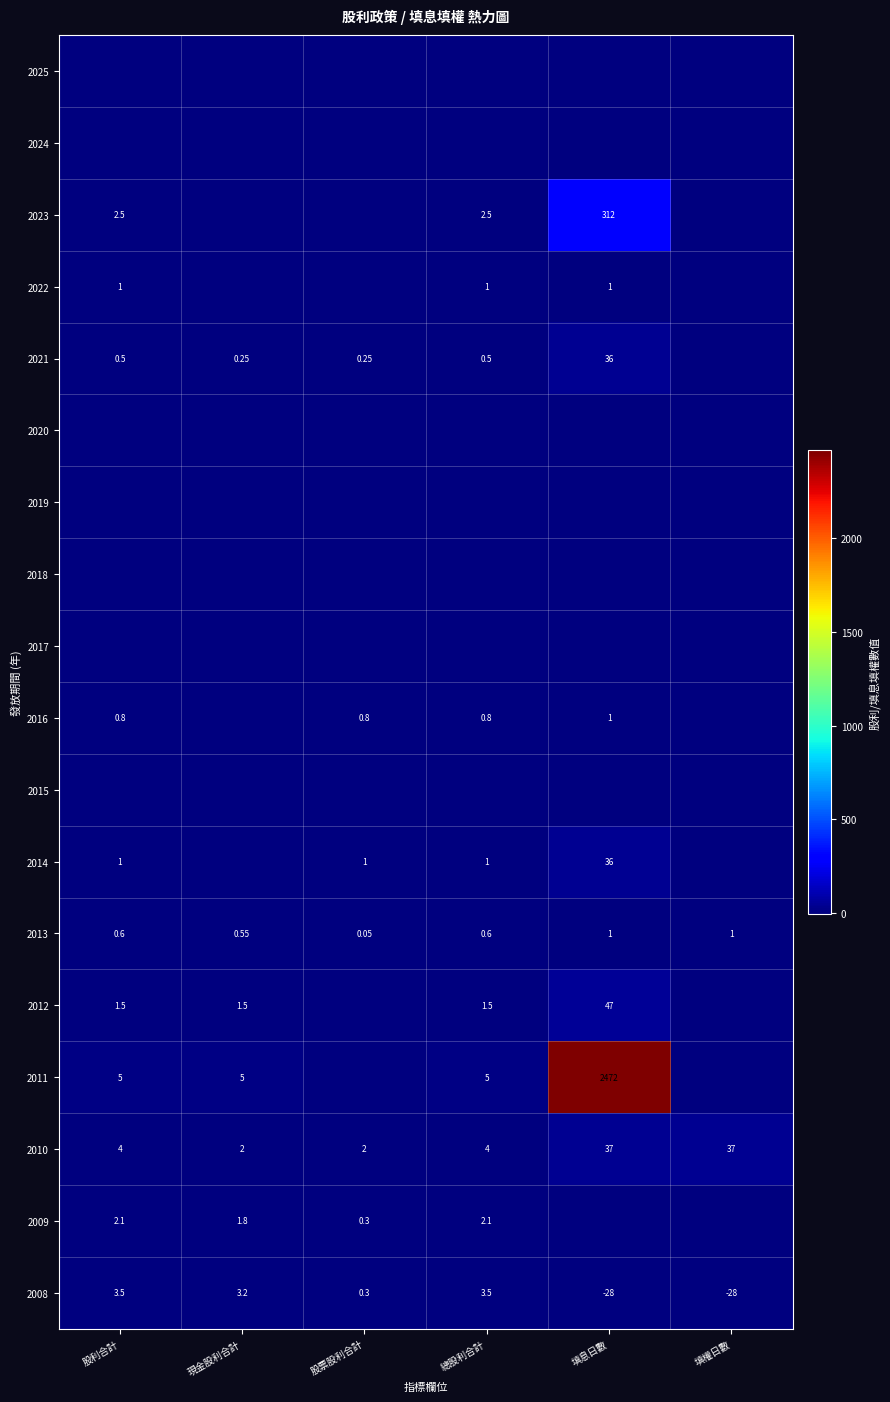

Which series has the largest total across all categories?

2011